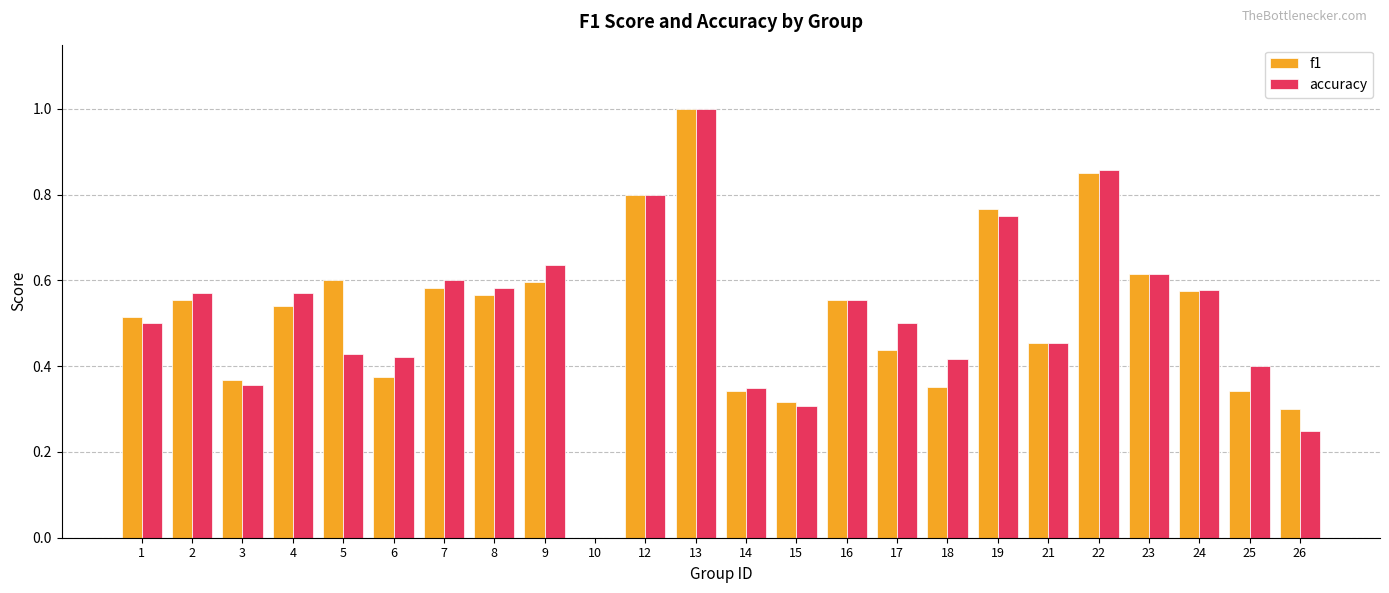

Is the value of f1 at 18 greater than the value of accuracy at 18?

No